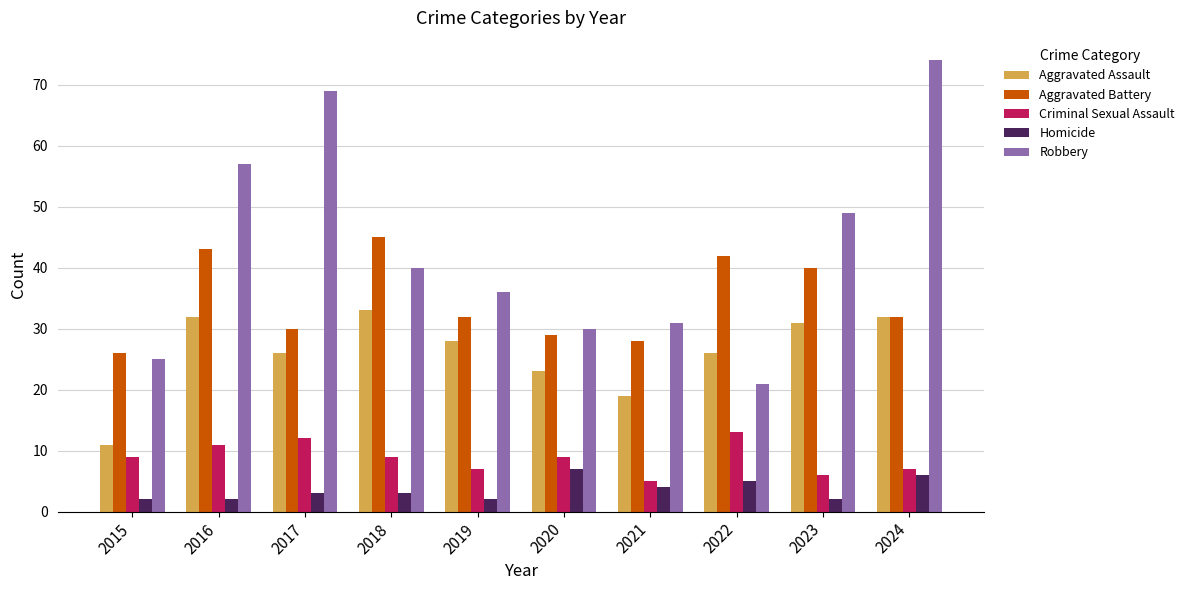

Does the chart contain any negative values?

No